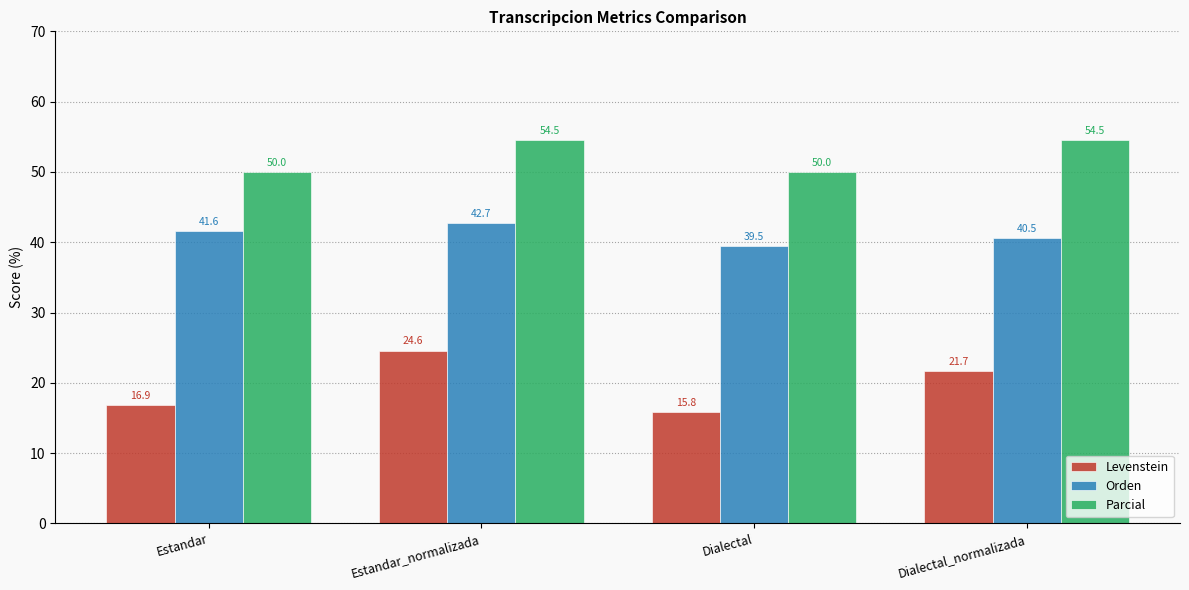

What is the difference between the second highest and minimum values in the Levenstein series?

5.9